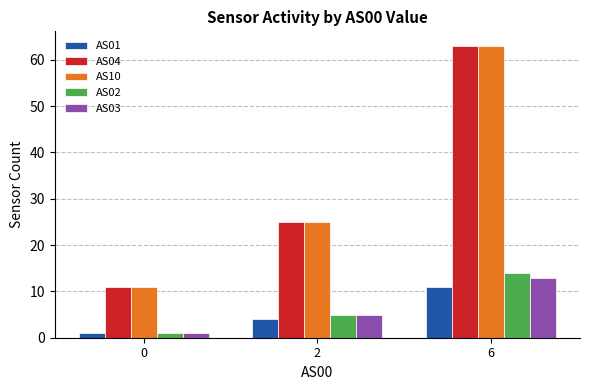

What is the greatest value displayed?

63